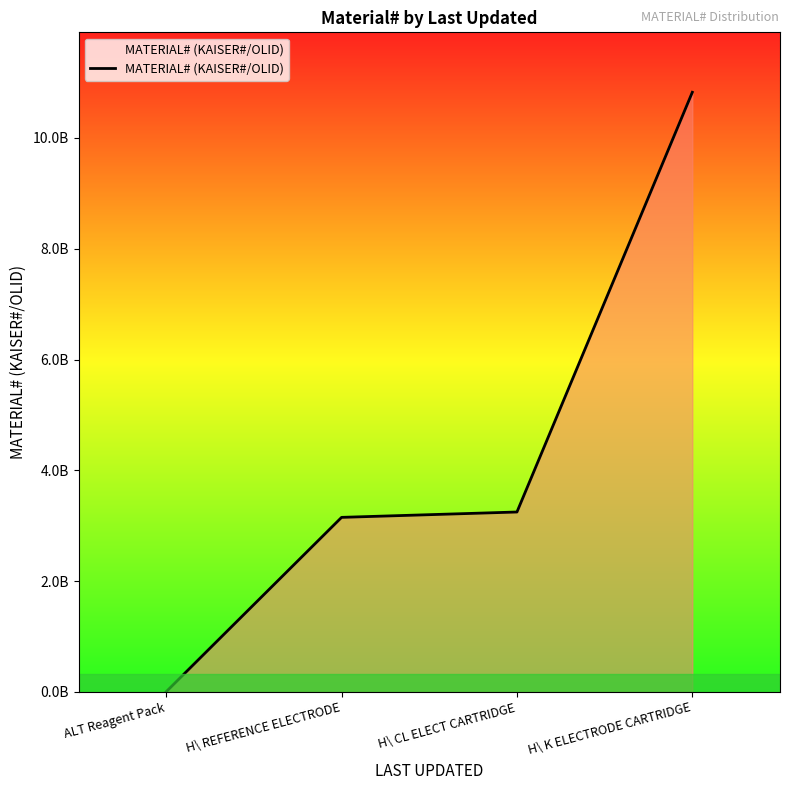

Rank the categories by value from highest to lowest.

H\ K ELECTRODE CARTRIDGE, H\ CL ELECT CARTRIDGE, H\ REFERENCE ELECTRODE, ALT Reagent Pack